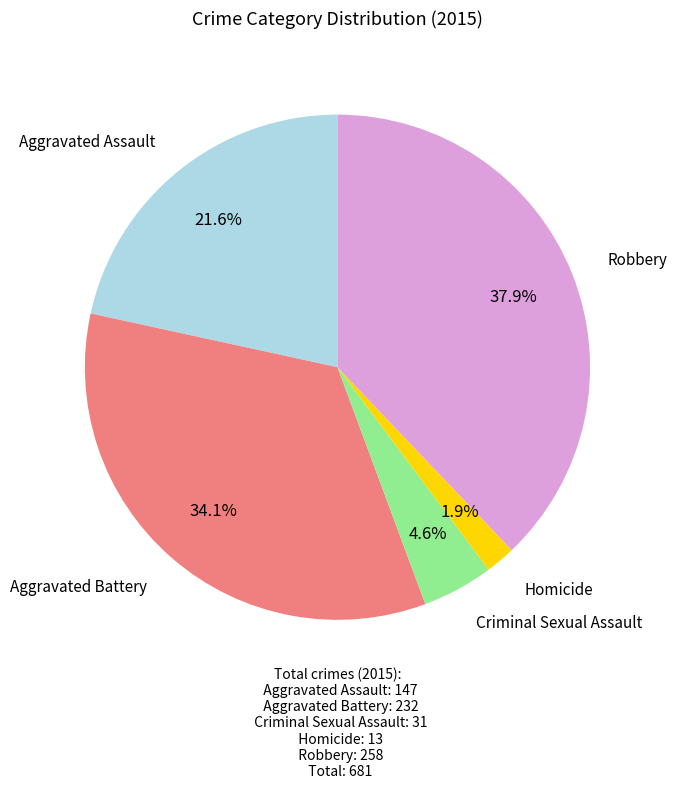

Count the number of slices in the pie.

5